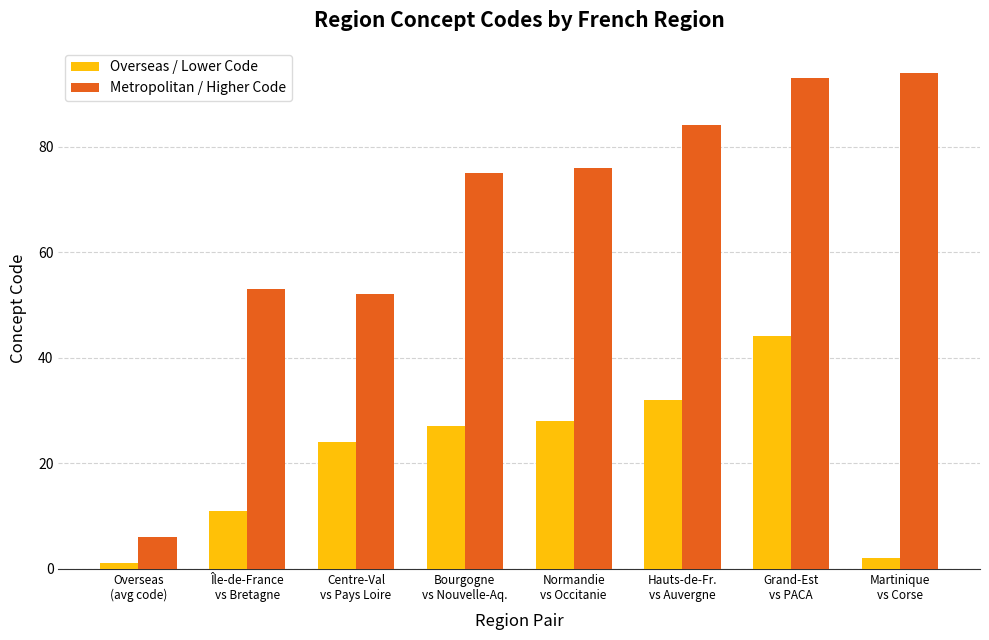

Which category has the highest value in the Metropolitan / Higher Code series?

Martinique
vs Corse